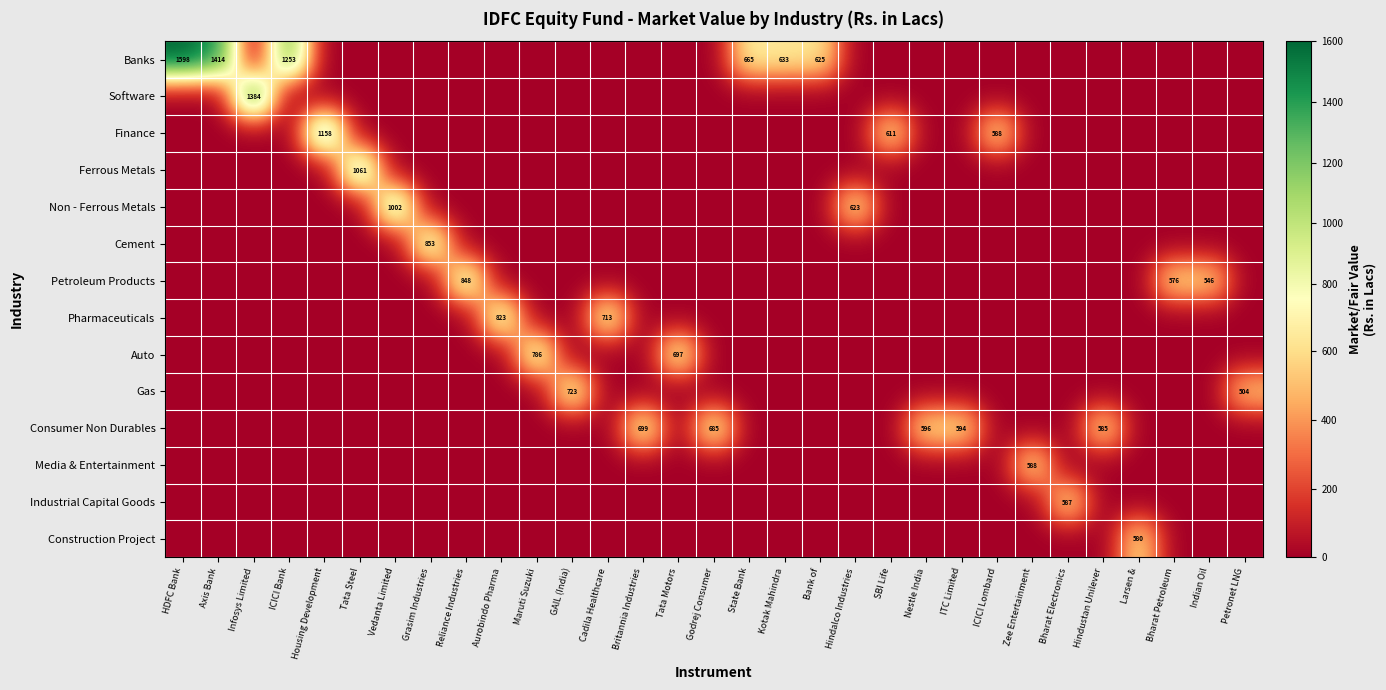

The value of Finance at SBI Life is 611. True or false?

True